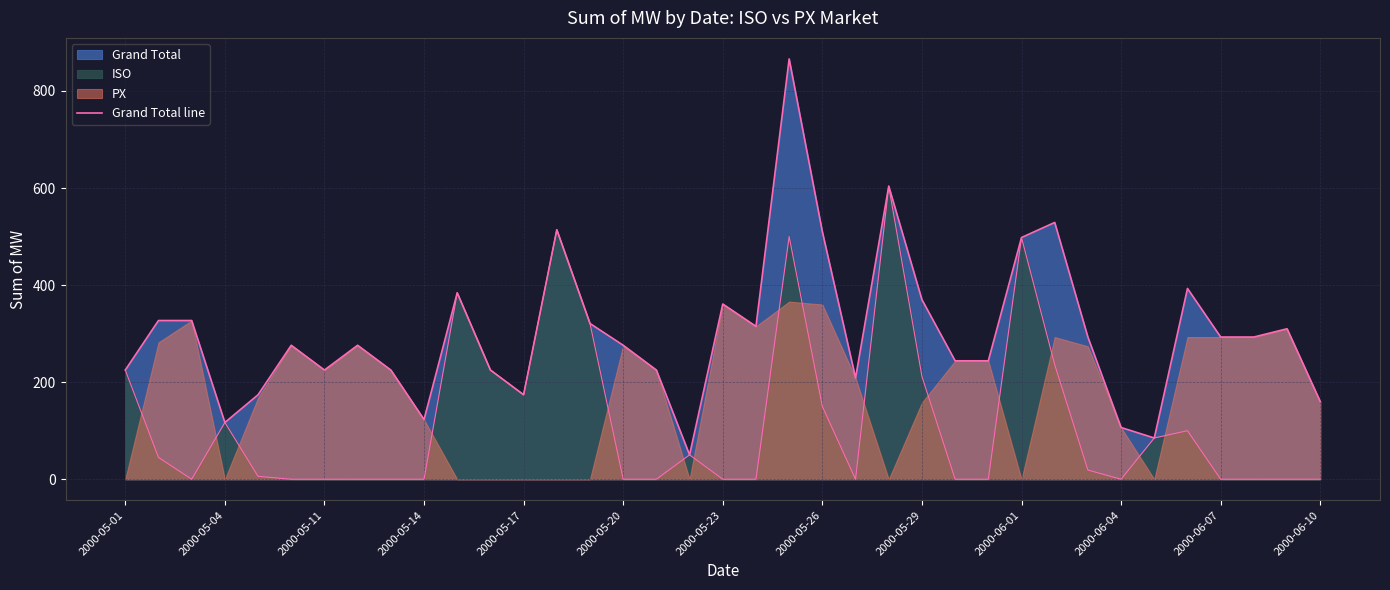

True or false: the data shows 603.8 at 23.

True